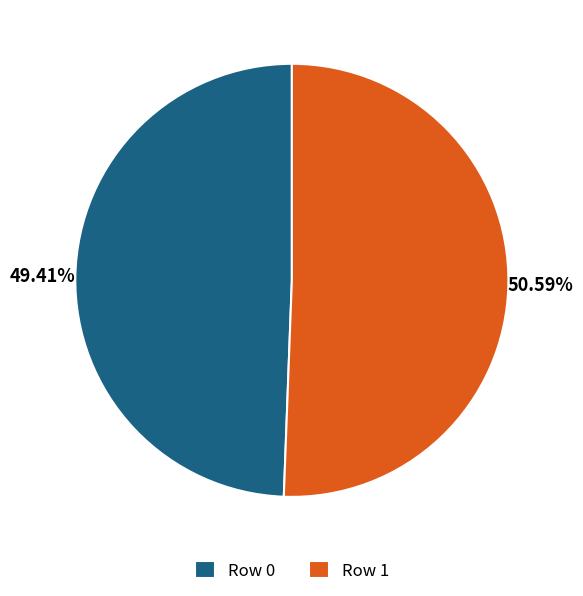

Which has a higher value, Row 1 or Row 0?

Row 1